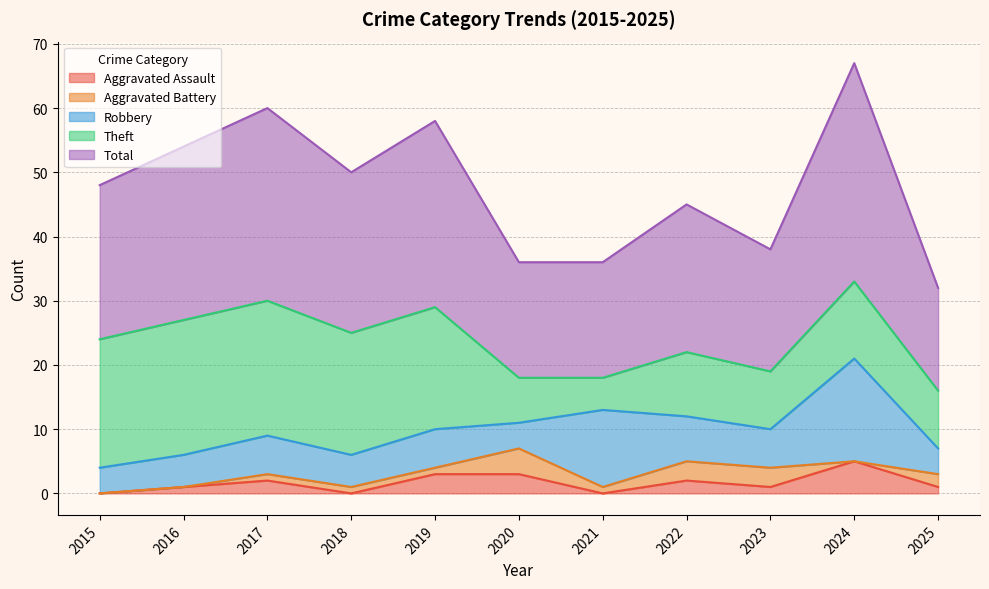

True or false: Aggravated Assault and Robbery cross at least once.

False